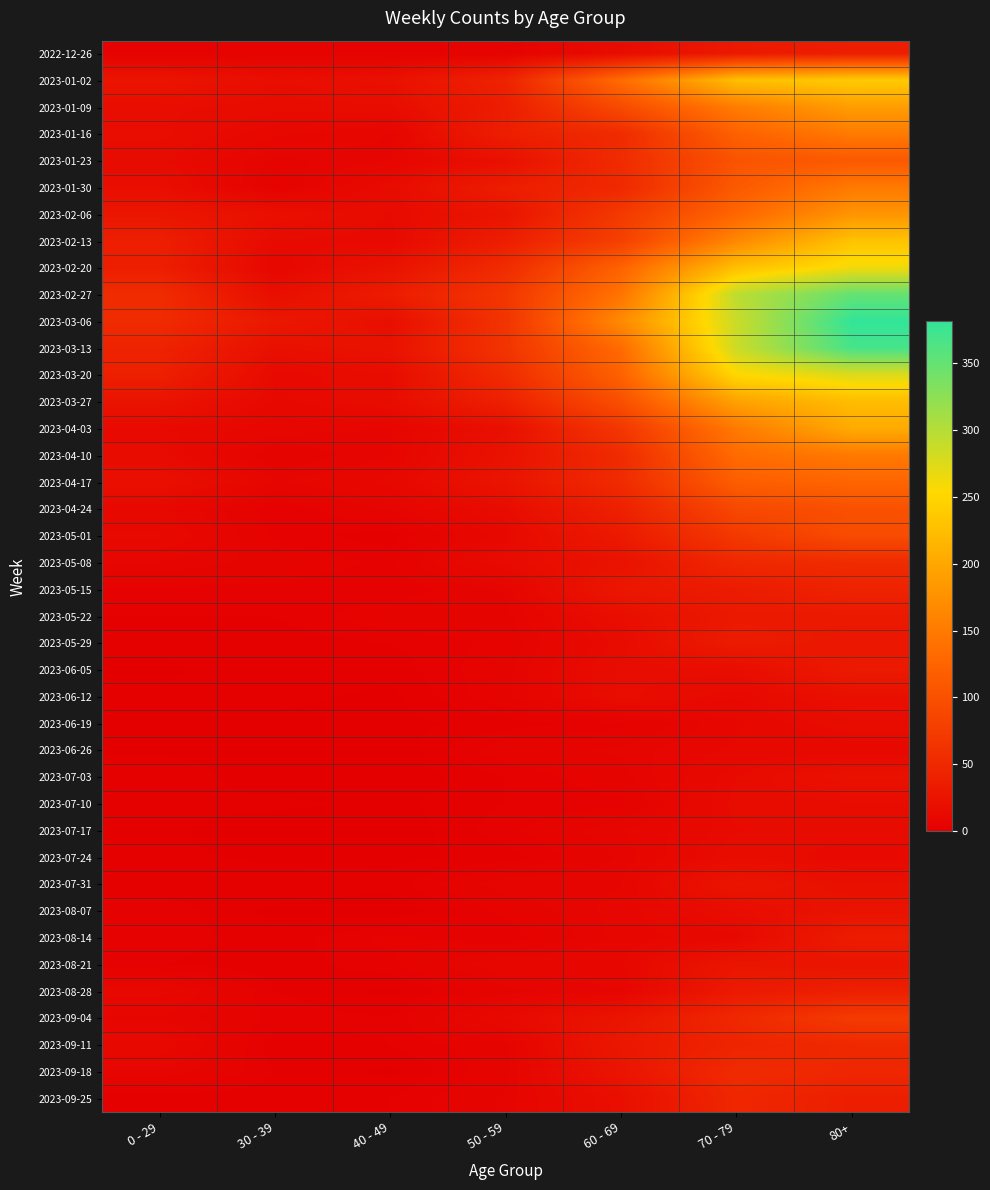

At 0 - 29, list the series in order from smallest to largest.

2023-06-05, 2023-06-19, 2023-06-26, 2023-05-29, 2023-06-12, 2023-07-10, 2023-07-17, 2023-07-24, 2023-07-31, 2023-09-25, 2023-05-22, 2023-07-03, 2023-08-21, 2022-12-26, 2023-05-15, 2023-08-07, 2023-08-14, 2023-05-08, 2023-09-04, 2023-09-18, 2023-04-24, 2023-08-28, 2023-09-11, 2023-04-03, 2023-05-01, 2023-01-23, 2023-04-10, 2023-01-09, 2023-01-16, 2023-01-30, 2023-04-17, 2023-03-27, 2023-01-02, 2023-02-06, 2023-02-20, 2023-02-13, 2023-03-20, 2023-03-13, 2023-03-06, 2023-02-27